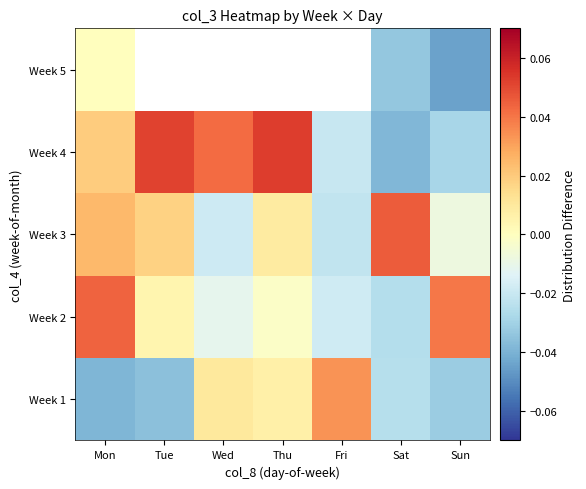

At which label does Week 4 reach its minimum?

Sat